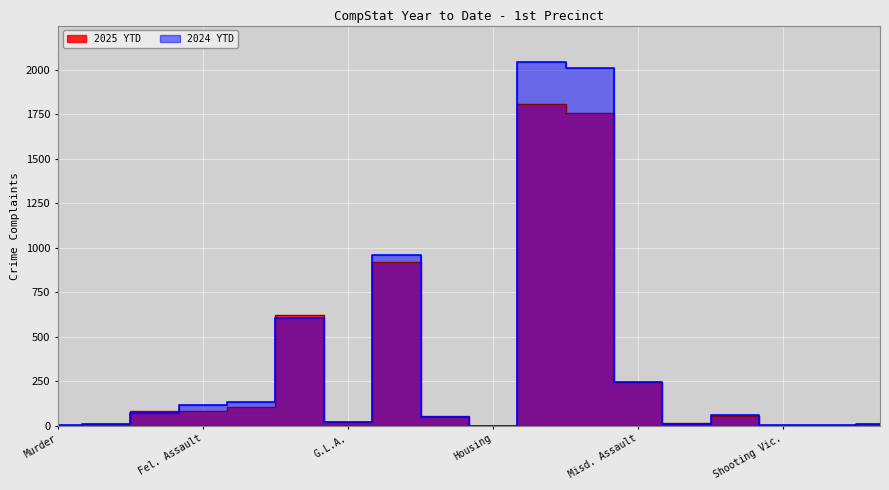

What is the sum of the 2025 YTD values at G.L.A. and Retail Theft?

1779